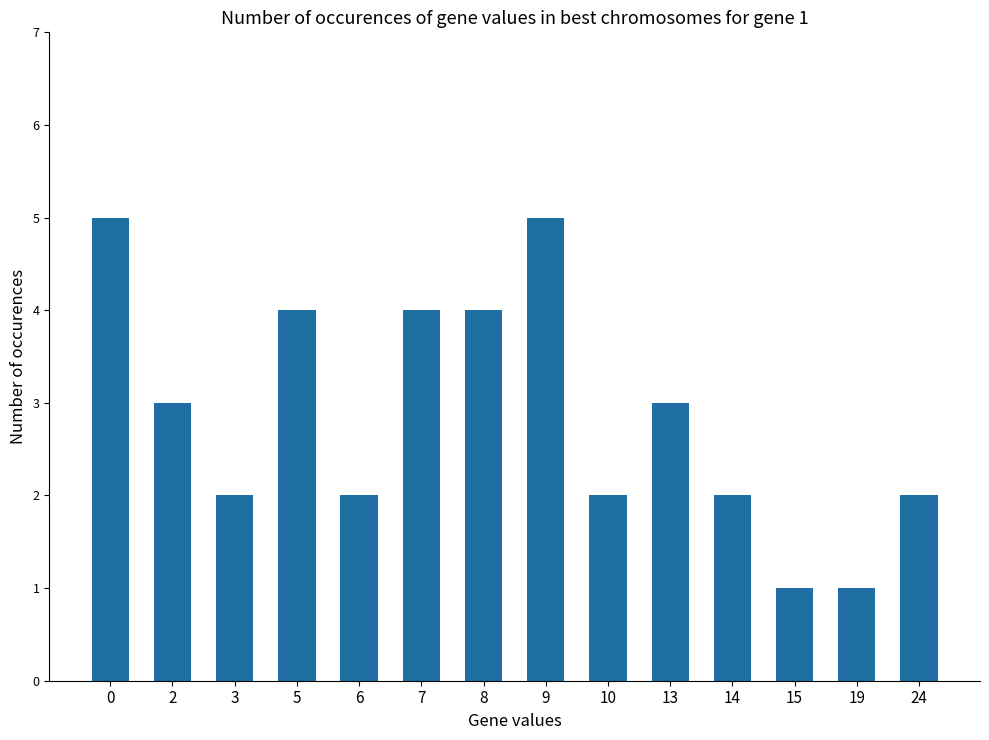

What is the approximate value at 19?

1